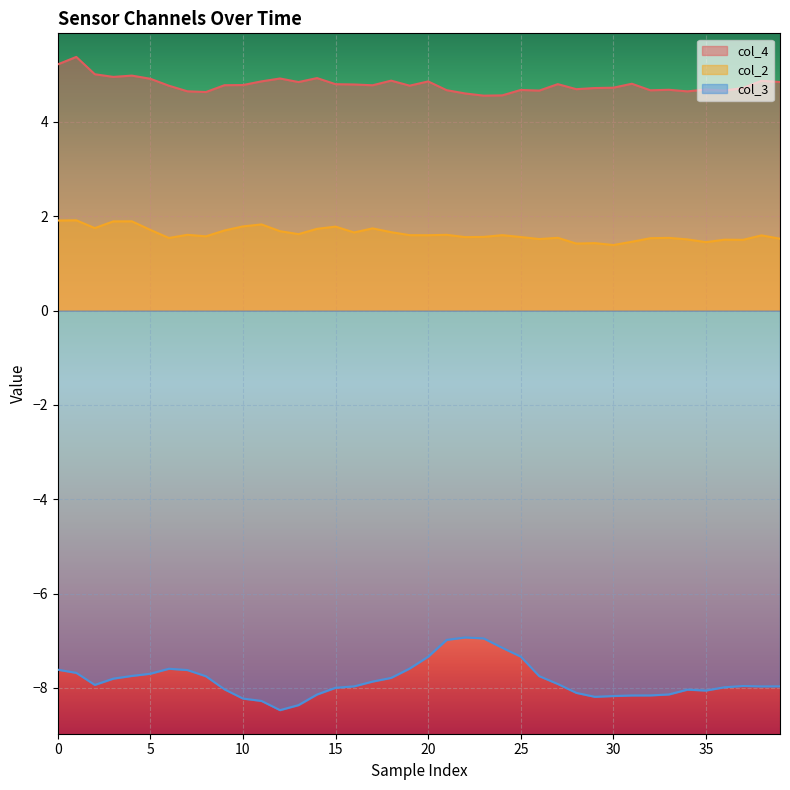

What is the smallest value displayed?

-8.5